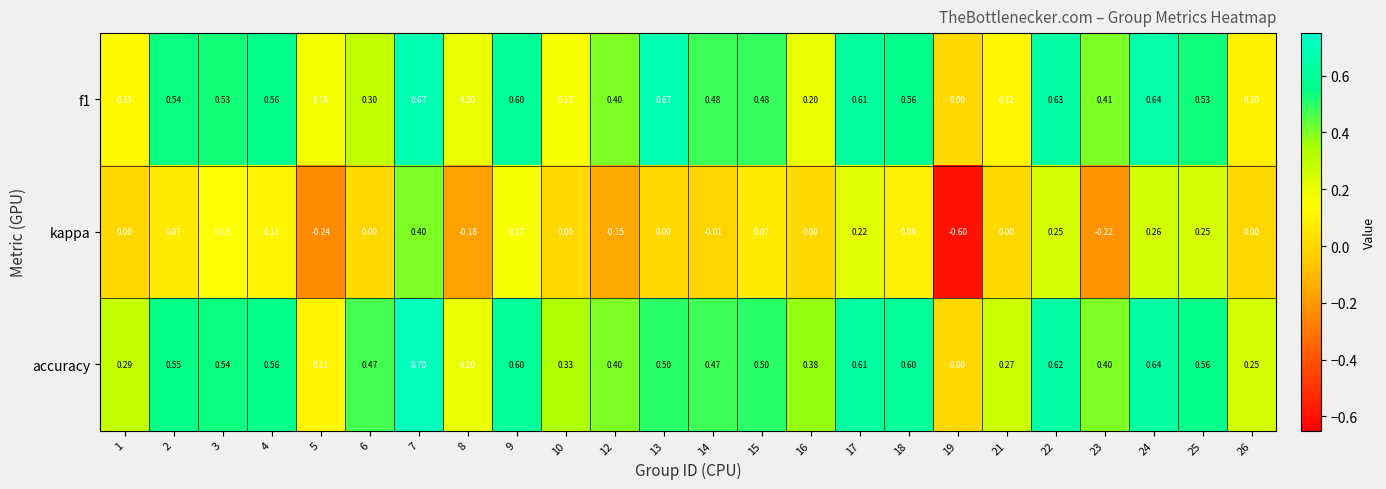

Which series has the largest total across all categories?

accuracy